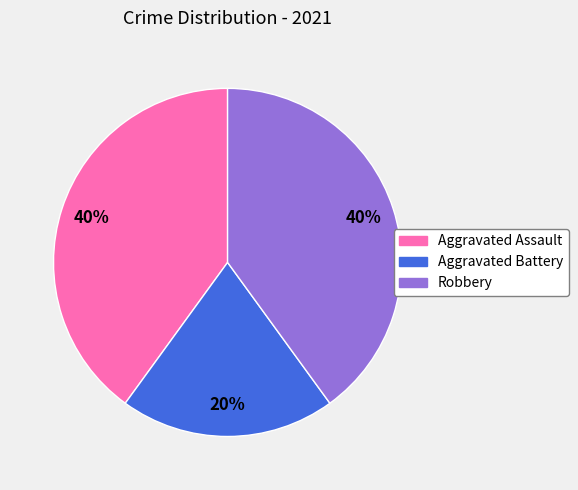

Is Aggravated Battery the majority of the pie?

No